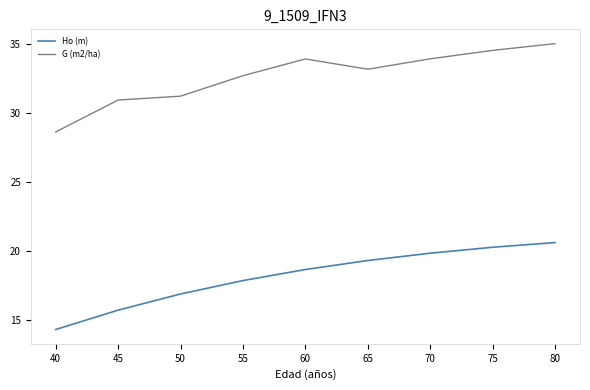

What is the approximate value of Ho (m) at 70?

19.9